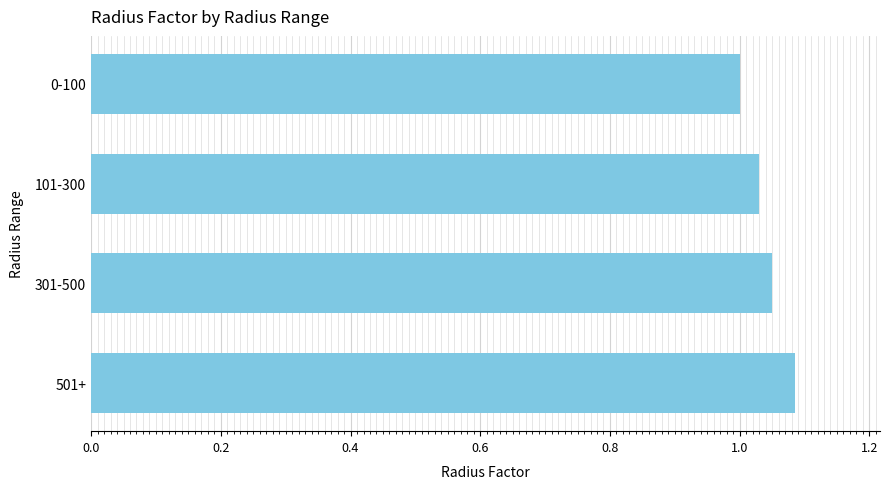

Which category has the lowest value across all series?

0-100